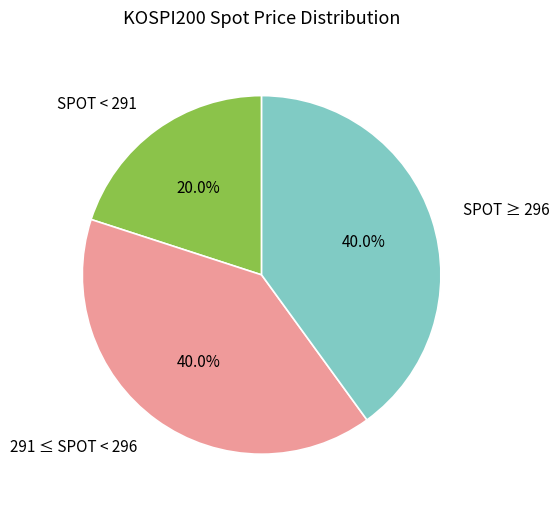

Is the sum of SPOT ≥ 296 and 291 ≤ SPOT < 296 greater than half?

Yes